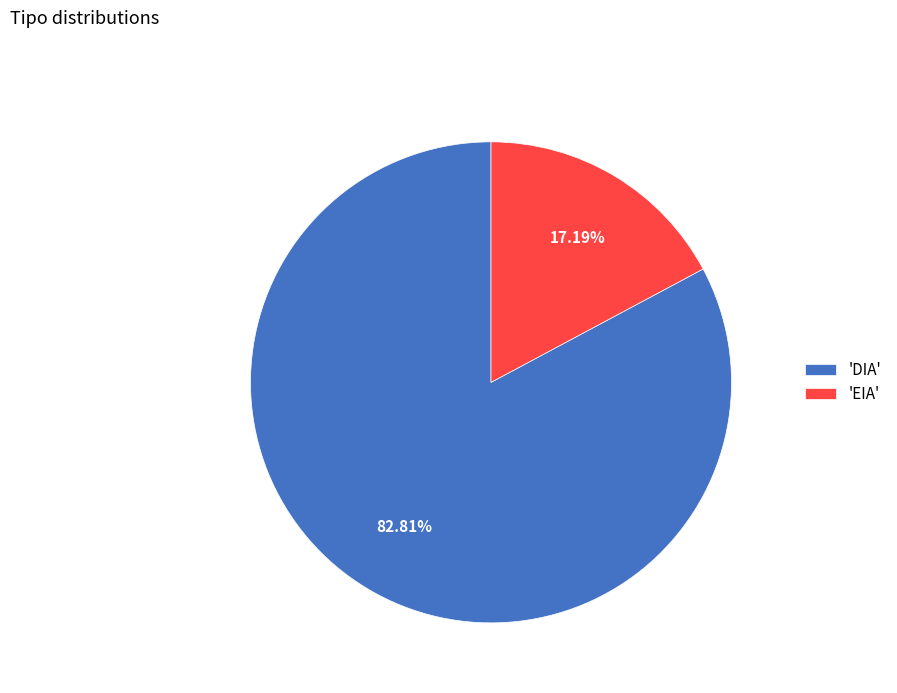

Between 'DIA' and 'EIA', which is larger?

'DIA'